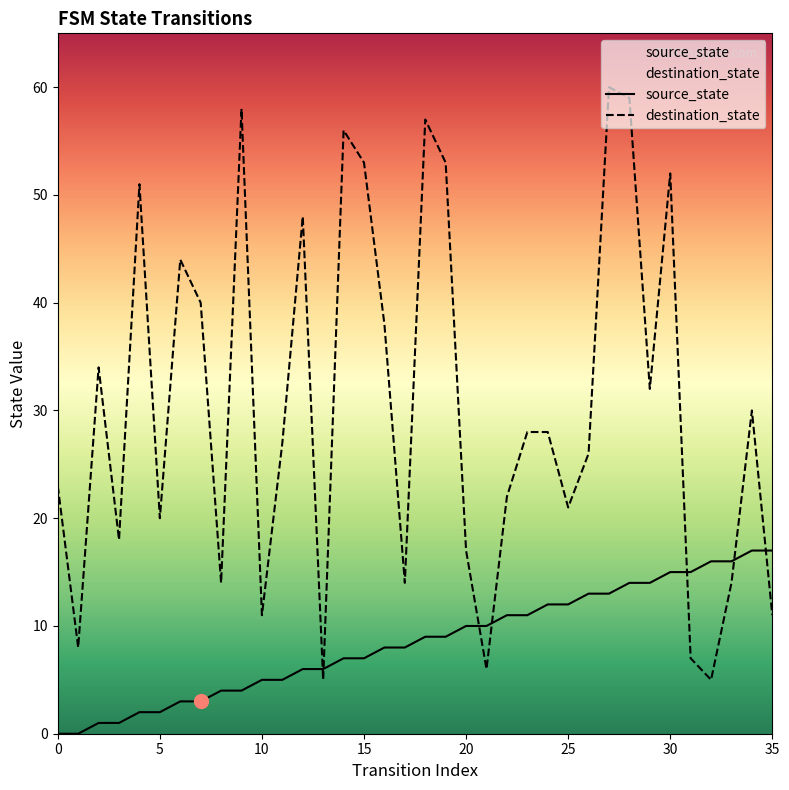

True or false: source_state has more than 2 points higher than both neighbors.

False